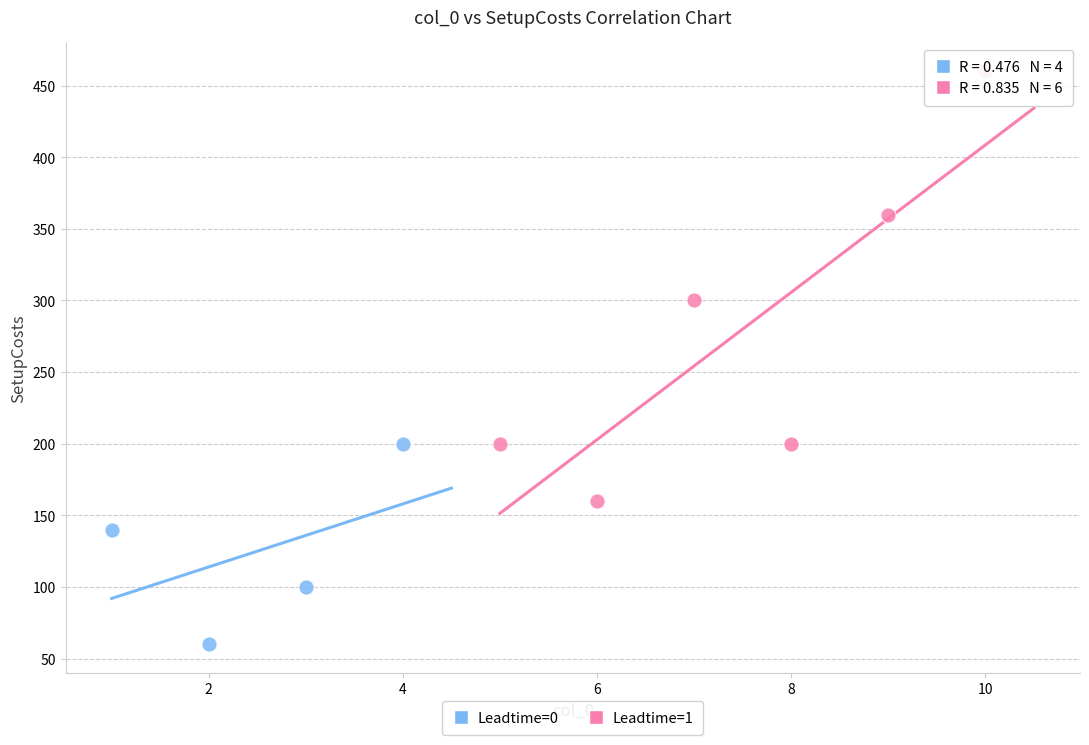

Which series has the largest Y range (max minus min)?

Leadtime=1